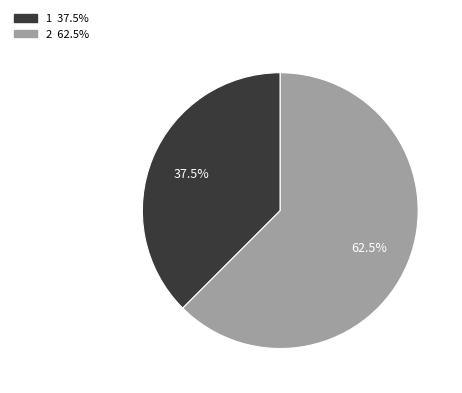

What is the ratio of the value at 1 to the value at 2?

0.6